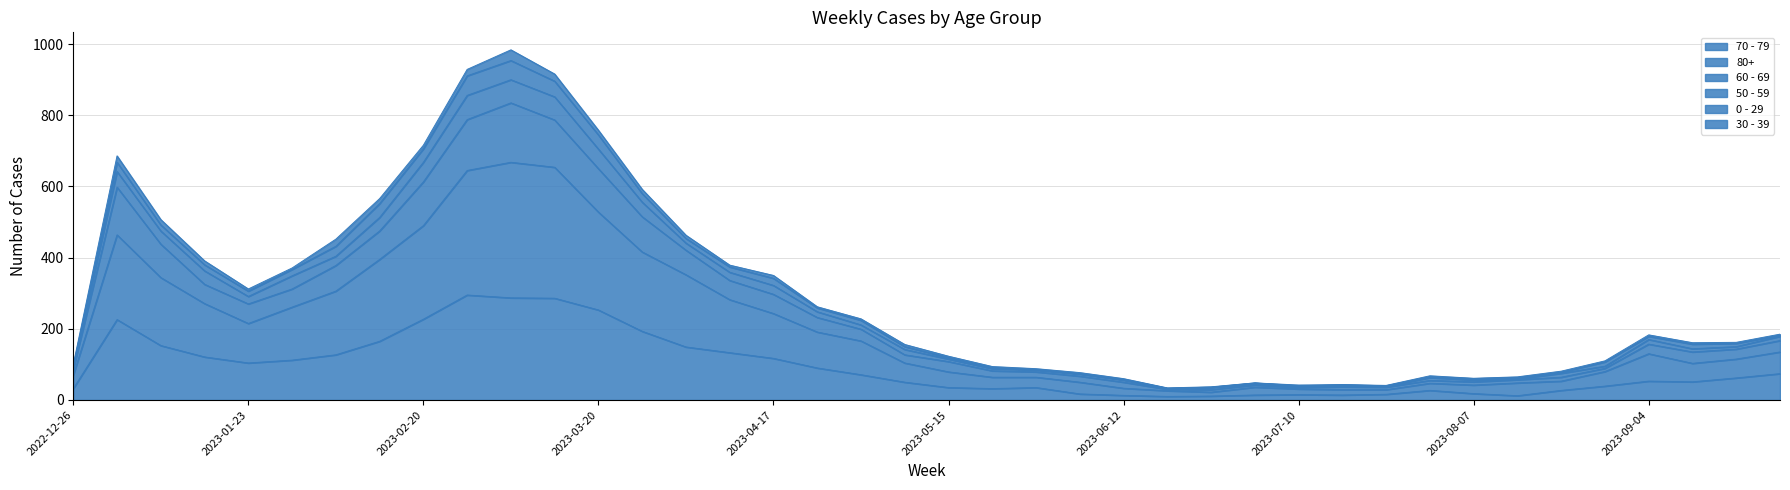

What is the difference between the maximum and minimum values in the 70 - 79 series?

285